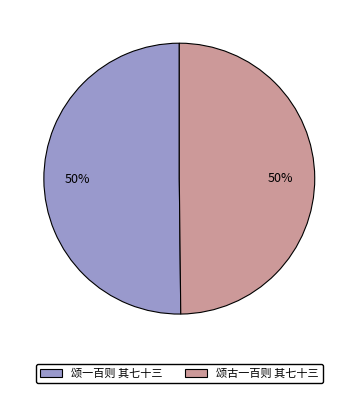

What percentage is the 颂古一百则 其七十三 slice, to the nearest percent?

50%